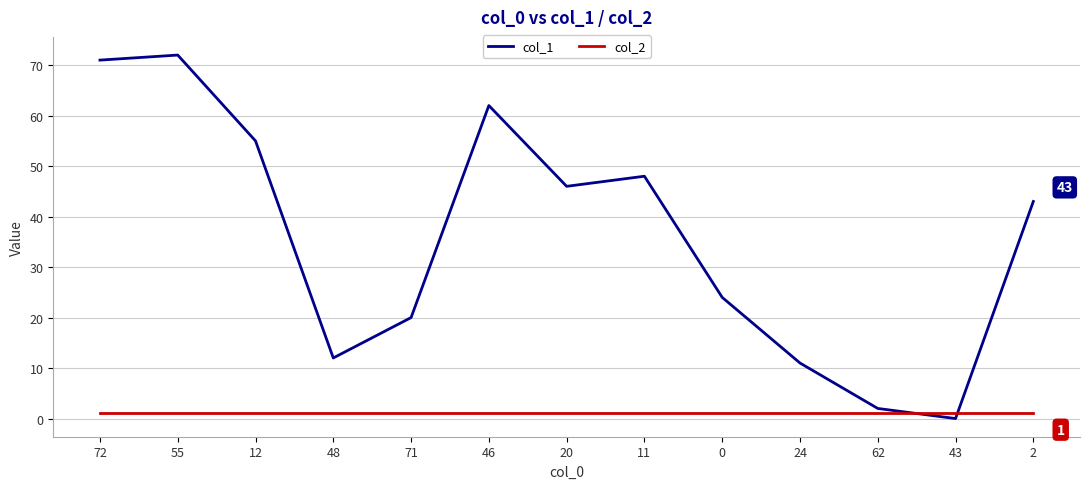

Reading left to right, transcribe all the data shown in this chart.

col_1: 71	72	55	12	20	62	46	48	24	11	2	0	43
col_2: 1	1	1	1	1	1	1	1	1	1	1	1	1